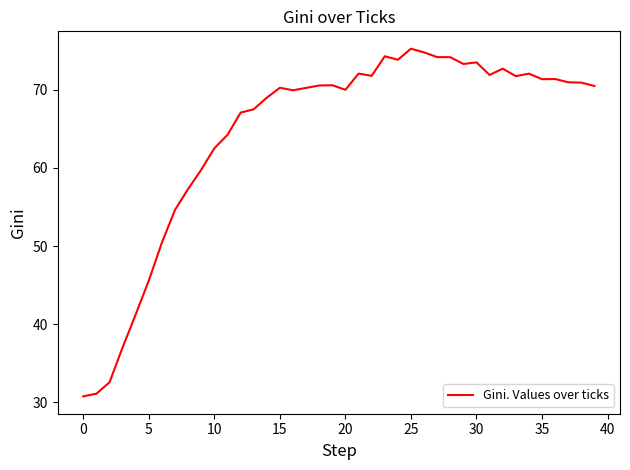

What is the smallest value displayed?

30.8